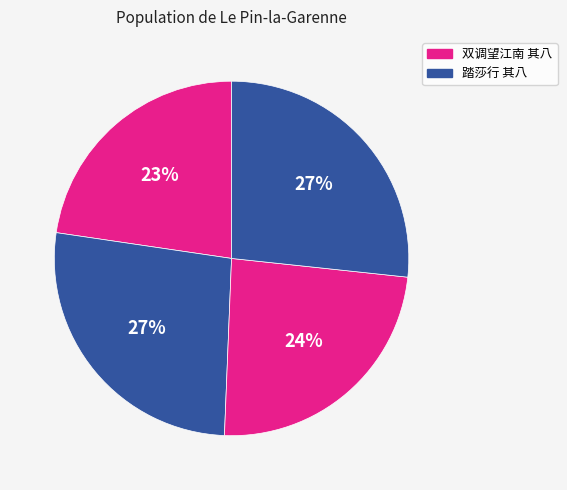

Count the number of slices in the pie.

4